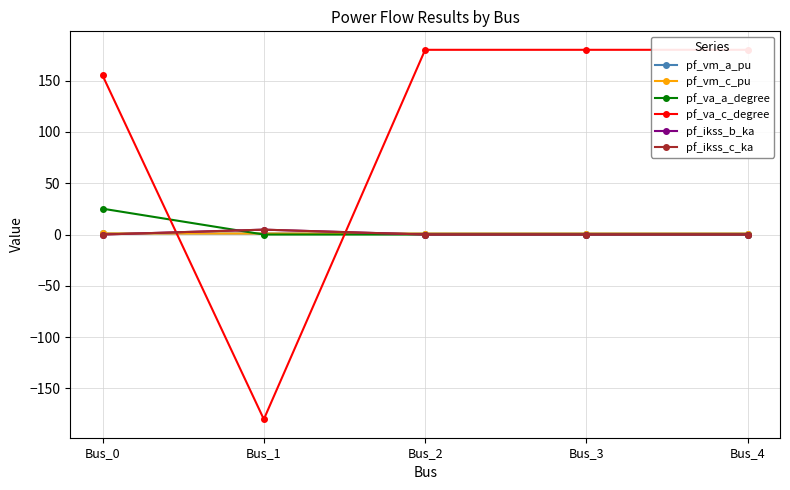

Where is the first local minimum for pf_vm_c_pu?

Bus_1